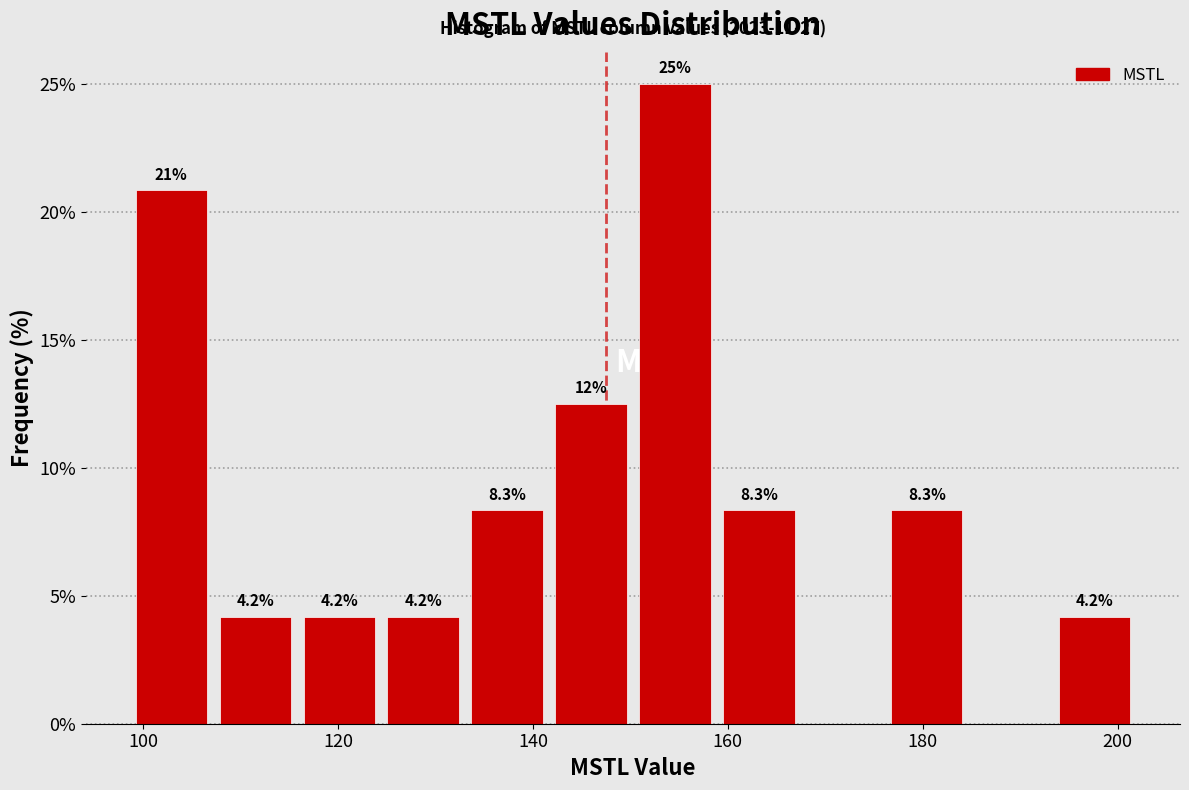

Which range on the x-axis has the tallest bar?

150 to 158